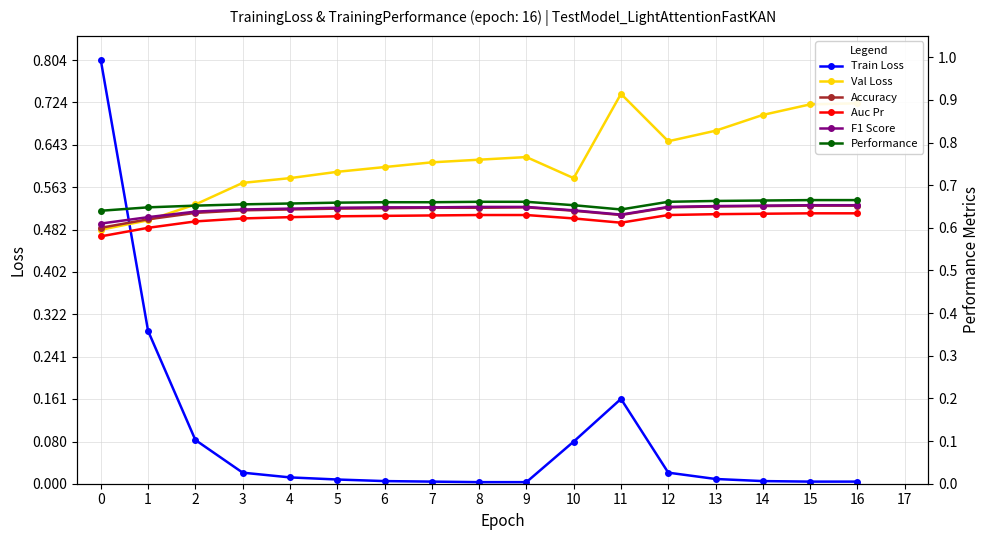

Is the value of Val Loss at 12 greater than the value of Train Loss at 4?

Yes